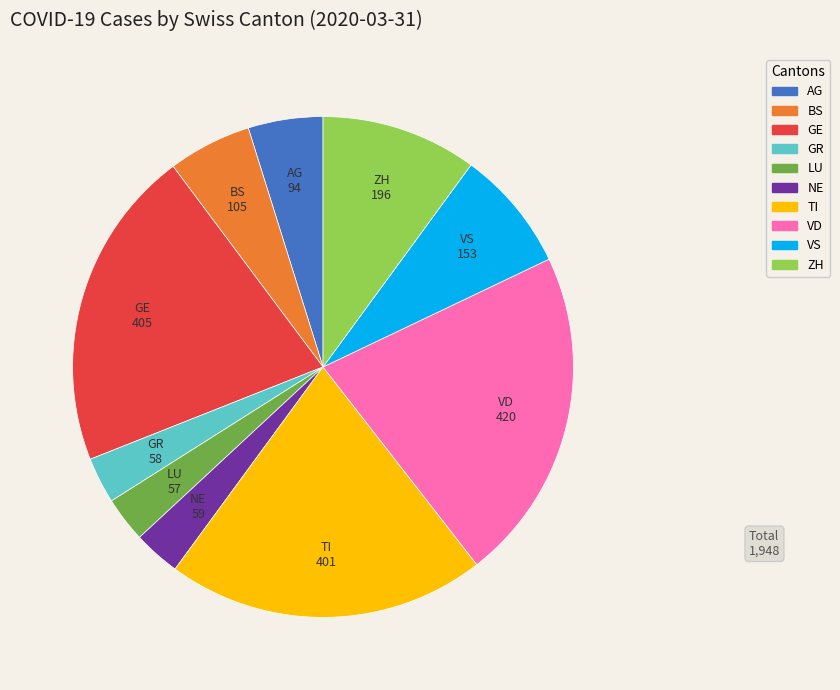

Is it true that TI is 21% of the pie?

True